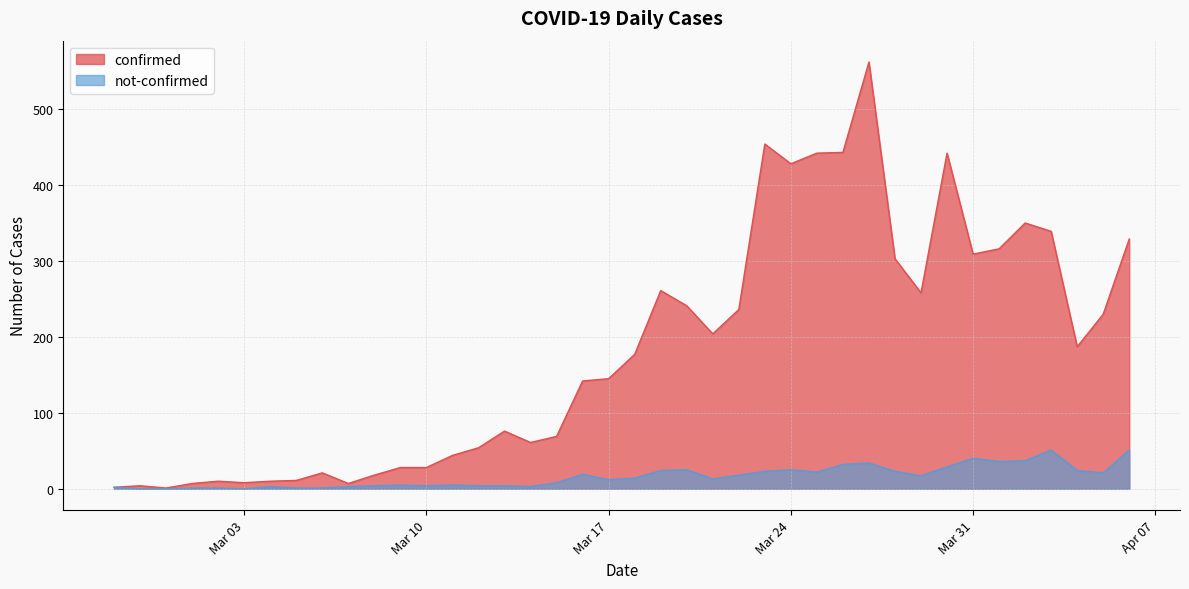

Count the number of categories in the chart.

40